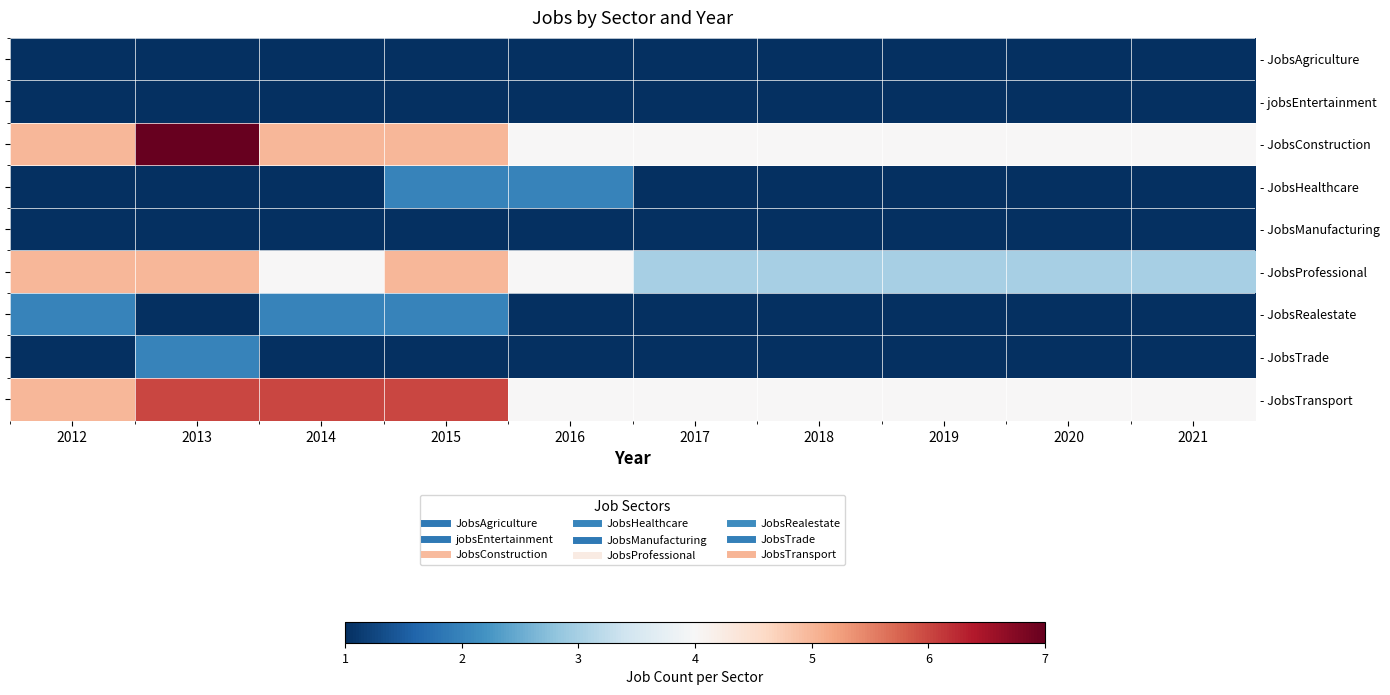

Which has a higher value, 2019 or 2018?

2019